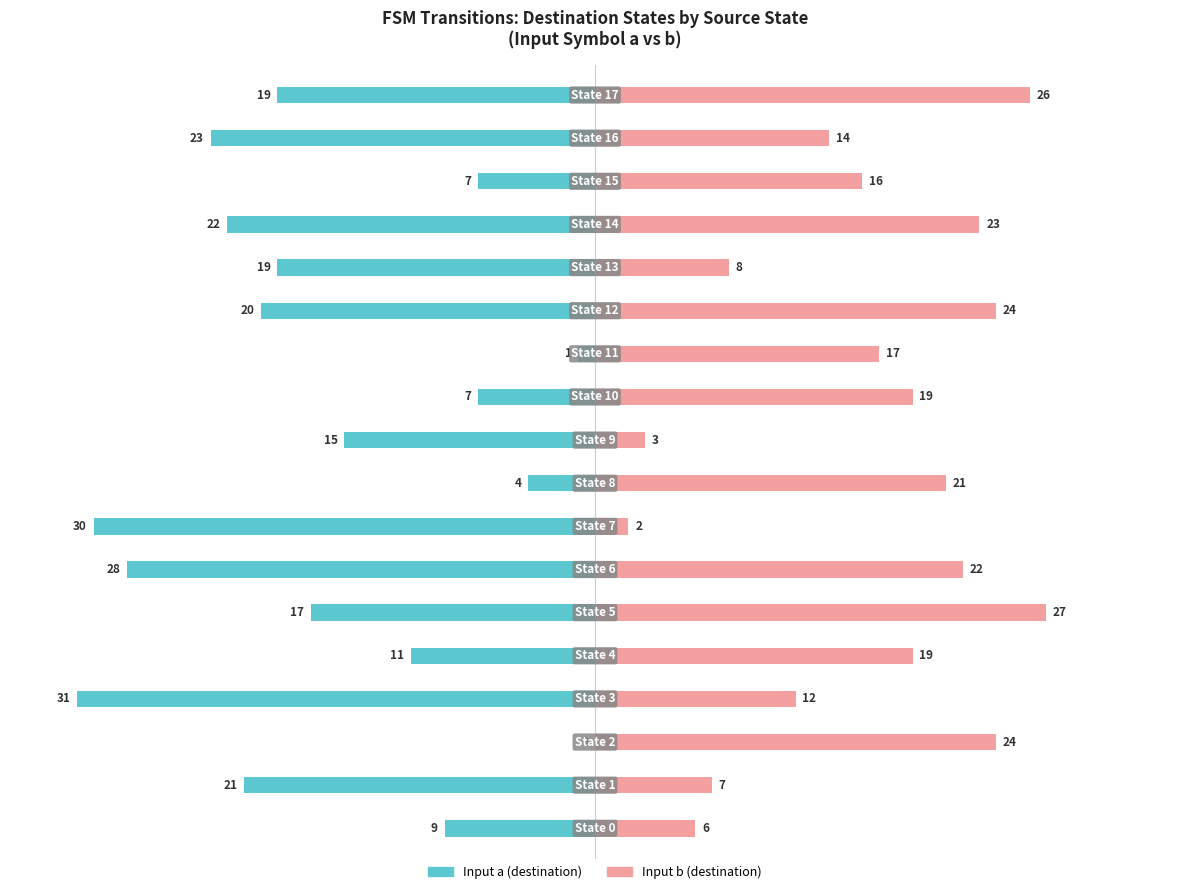

What is the difference between the Input b (destination) values at 4 and 6?

3